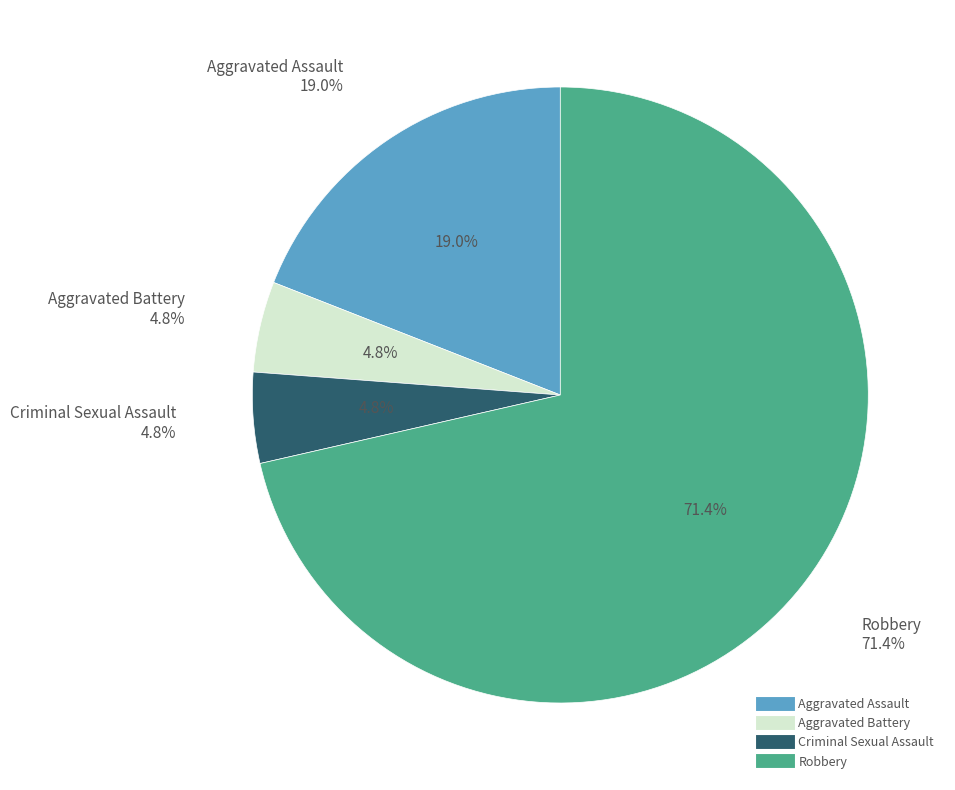

Is it true that Aggravated Assault is 19% of the pie?

True